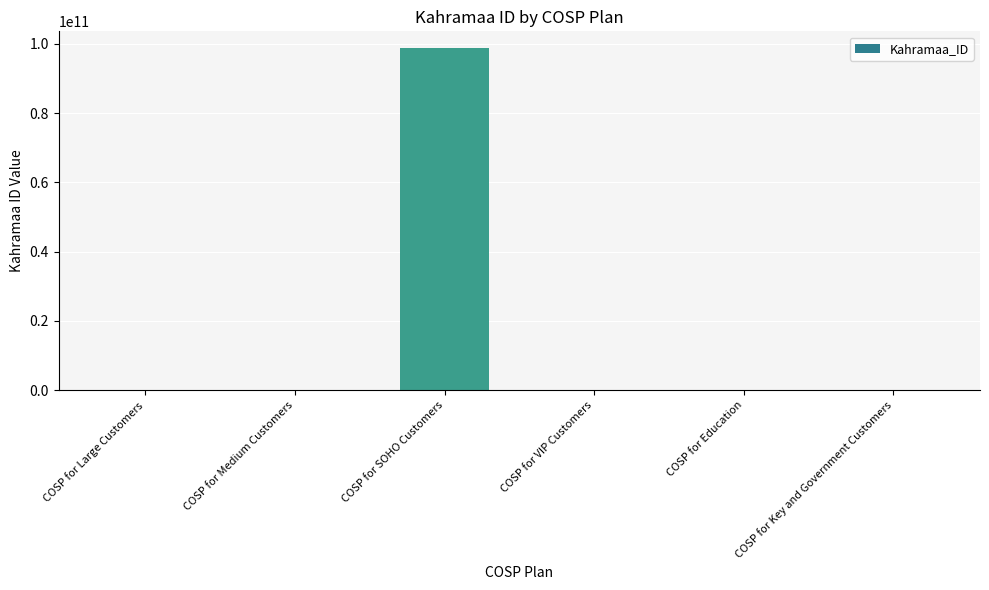

What is the difference between the values at COSP for Key and Government Customers and COSP for Large Customers?

1